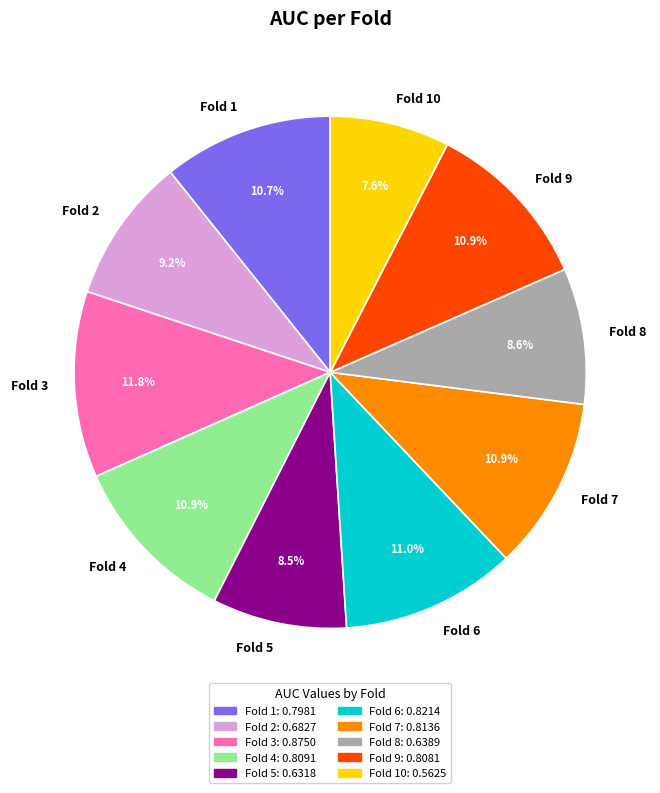

What percentage is the Fold 9 slice, to the nearest percent?

11%